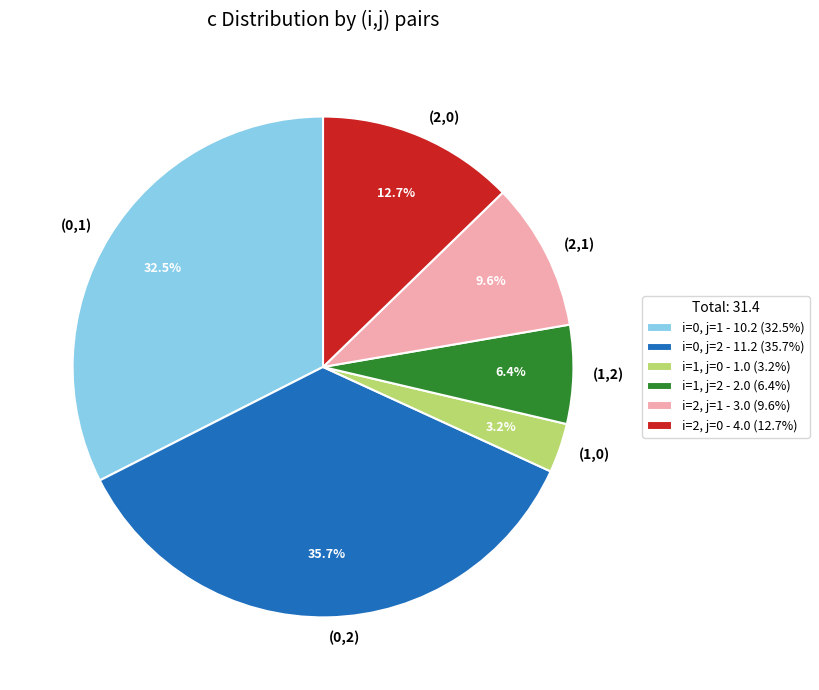

The i=1, j=2 slice represents 1% of the pie. True or false?

False